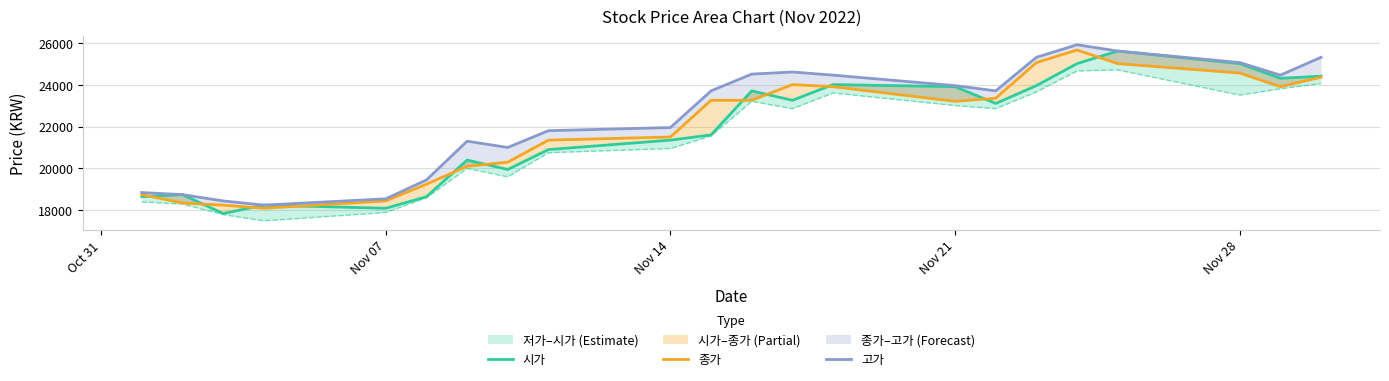

What is the value of the 시가 point at the 21st from the left?

24300